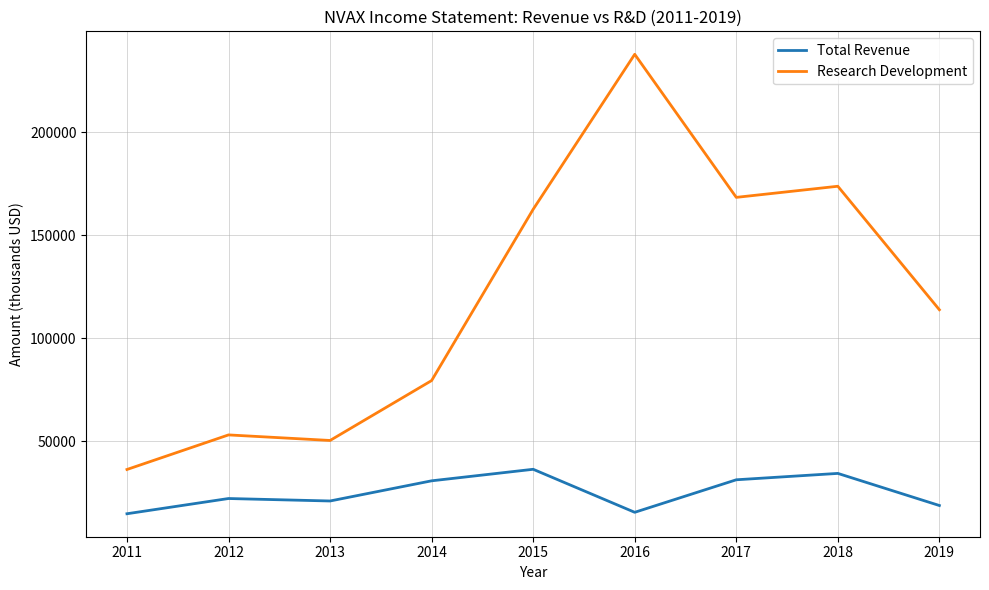

What are all the series names shown in the legend?

Total Revenue, Research Development